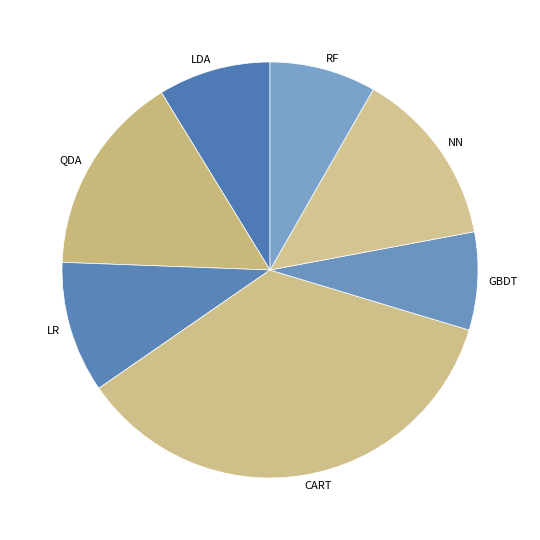

Is it true that GBDT is 8% of the pie?

True